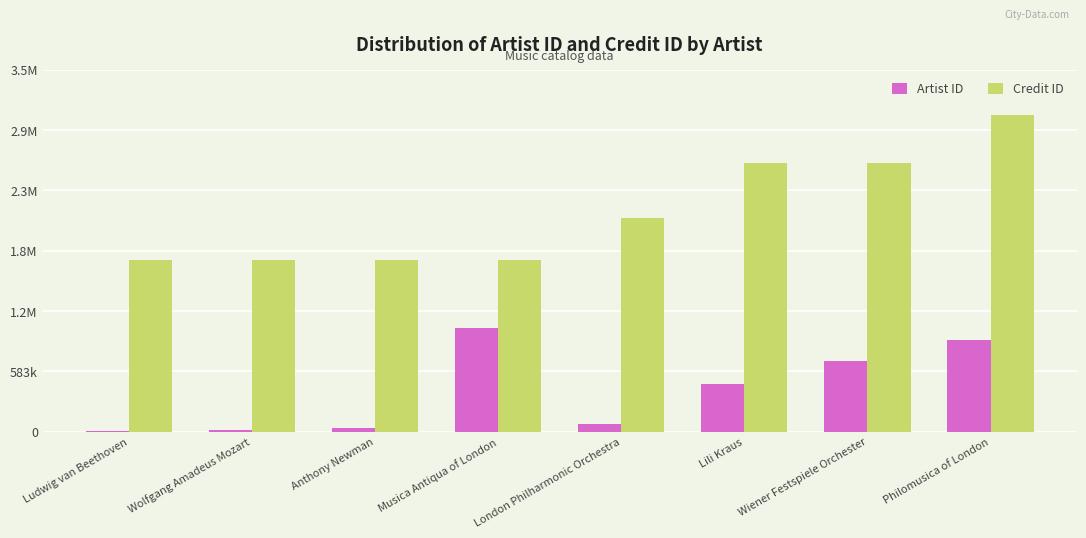

Between Wolfgang Amadeus Mozart and Philomusica of London, which series saw the biggest shift?

Credit ID